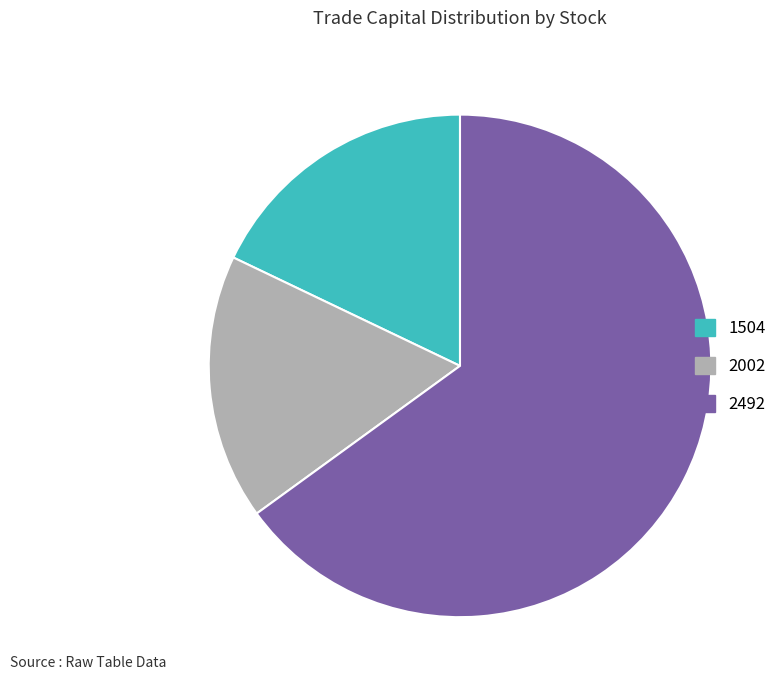

Rank the categories by value from lowest to highest.

2002, 1504, 2492